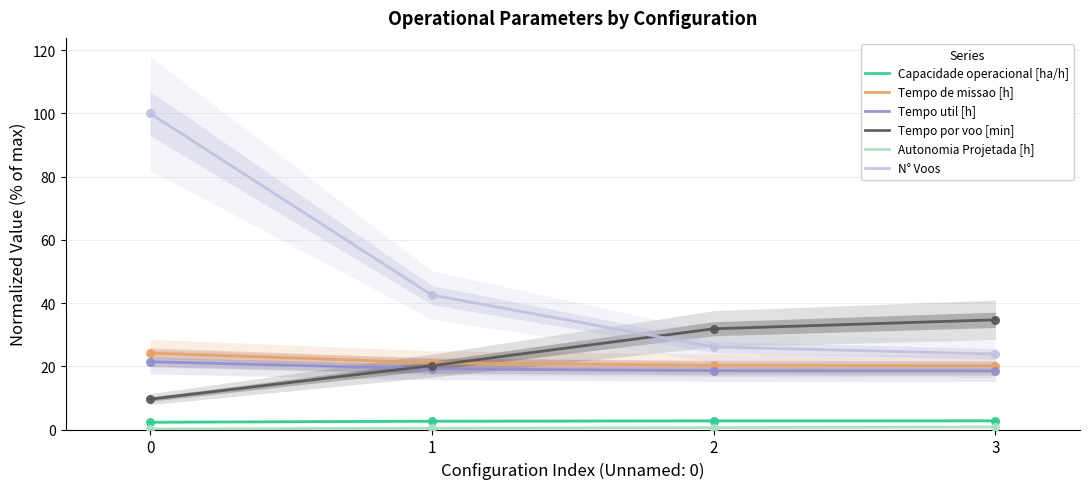

Which series contains the highest Y value?

N° Voos